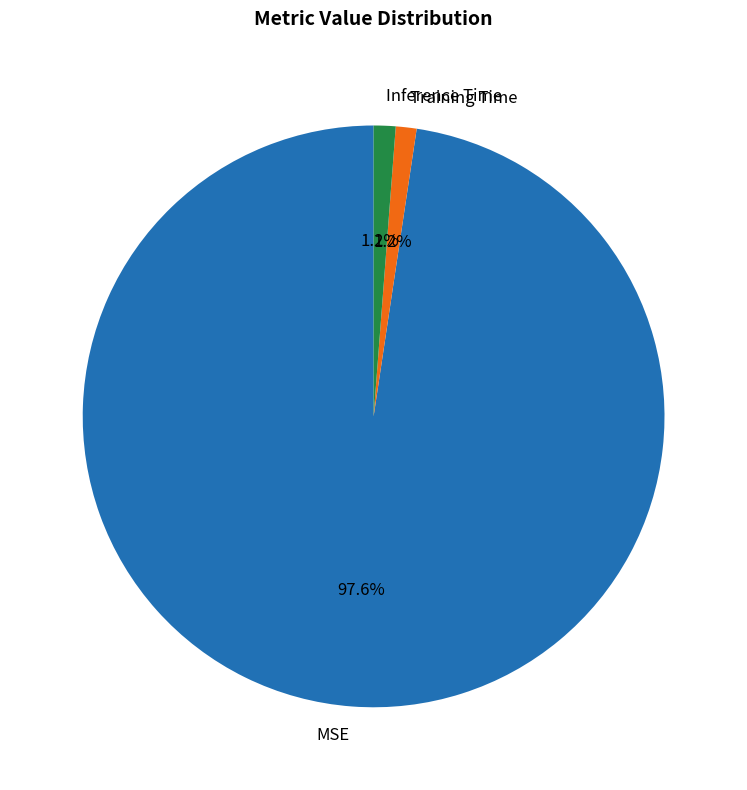

Which has a higher value, MSE or Inference Time?

MSE